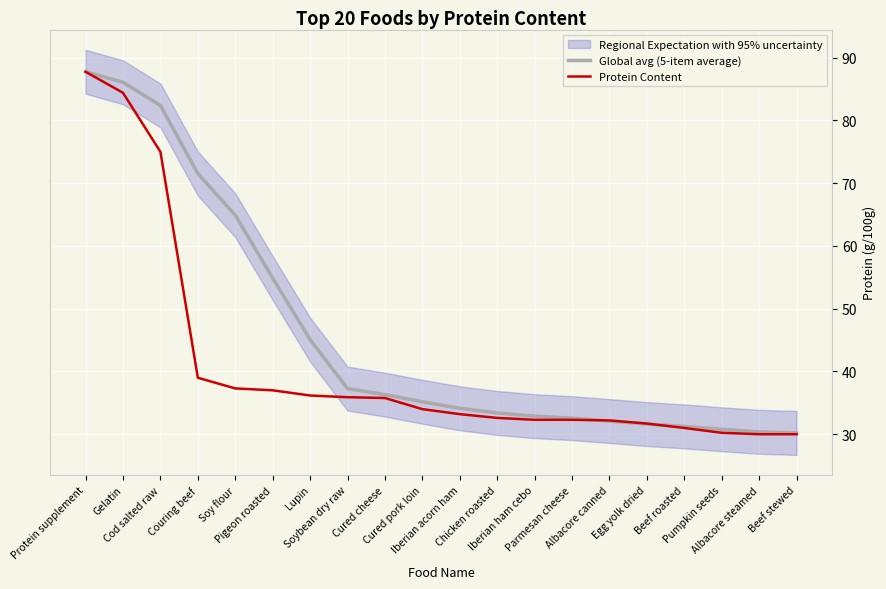

How many values in the Protein Content series are below 34?

10